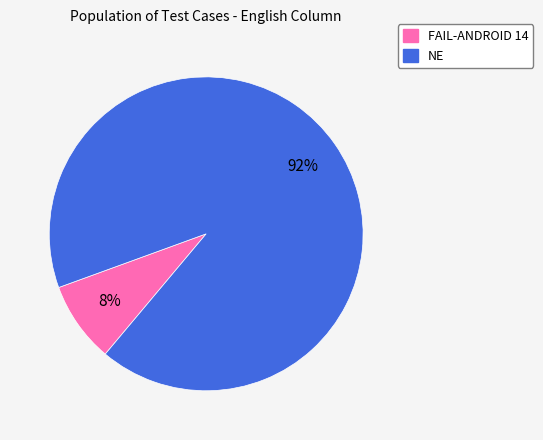

To the nearest percent, what is the combined percentage of NE and FAIL-ANDROID 14?

100%